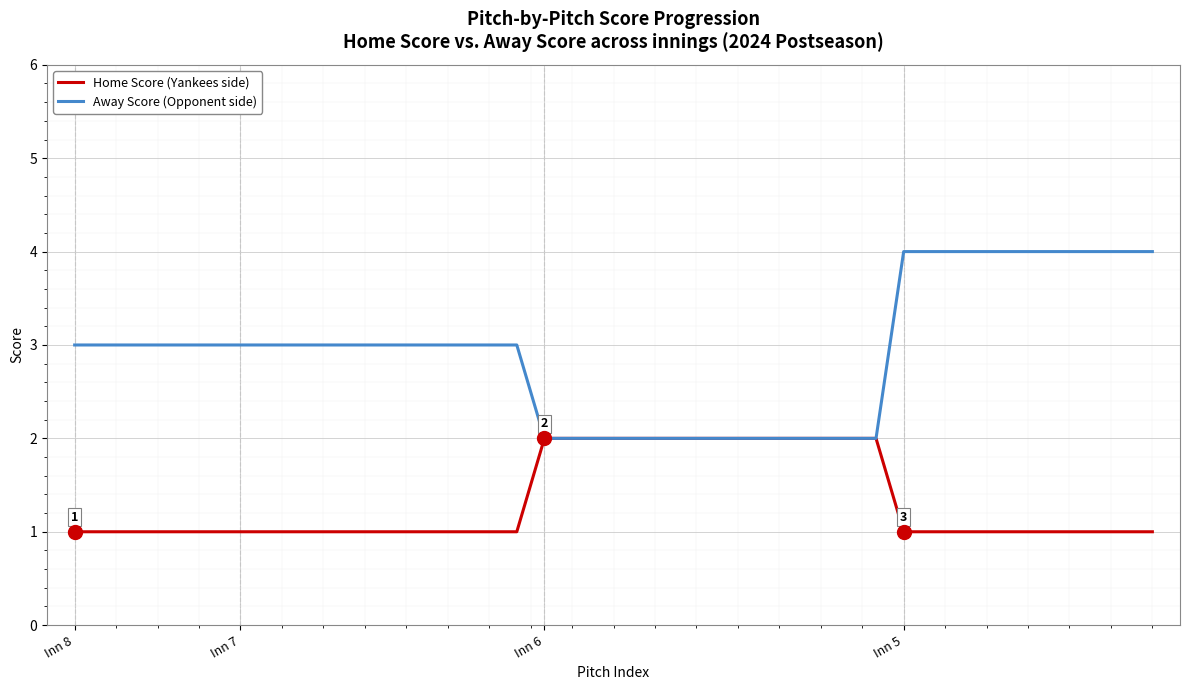

How many Home Score (Yankees side) values are between 1 and 2?

40